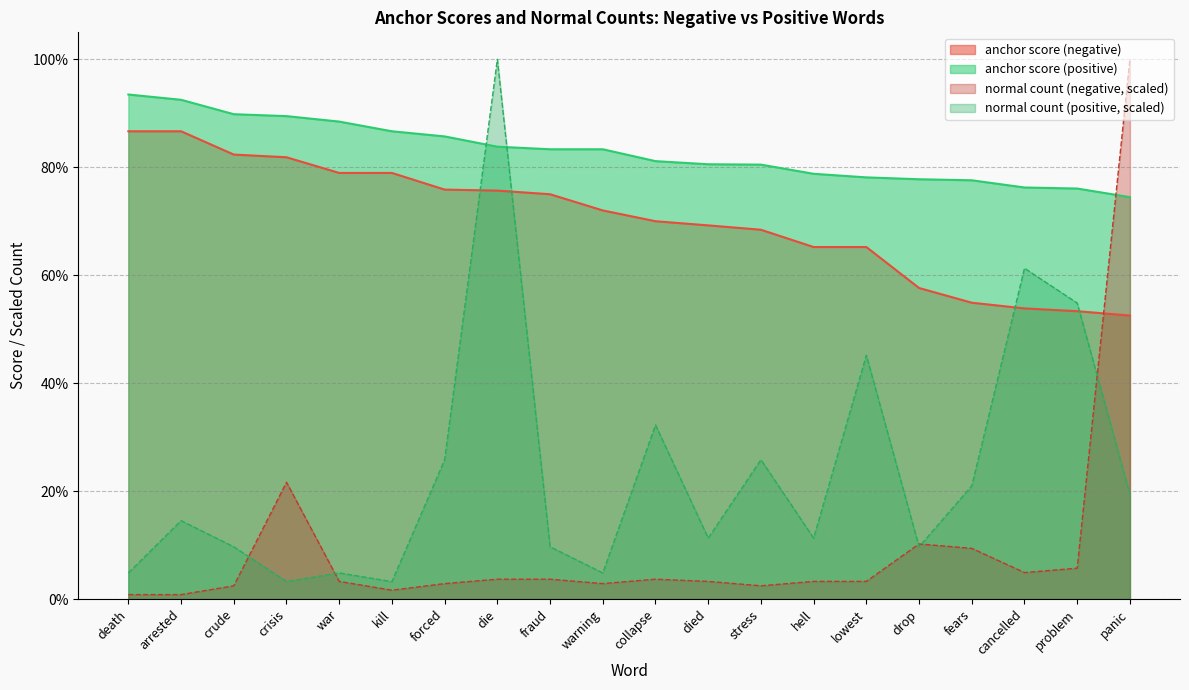

Reading right to left, what are all the values shown in this chart?

anchor score (negative): 0.5	0.5	0.5	0.5	0.6	0.7	0.7	0.7	0.7	0.7	0.7	0.8	0.8	0.8	0.8	0.8	0.8	0.8	0.9	0.9
anchor score (positive): 0.7	0.8	0.8	0.8	0.8	0.8	0.8	0.8	0.8	0.8	0.8	0.8	0.8	0.9	0.9	0.9	0.9	0.9	0.9	0.9
normal (negative): 1.0	0.1	0.0	0.1	0.1	0.0	0.0	0.0	0.0	0.0	0.0	0.0	0.0	0.0	0.0	0.0	0.2	0.0	0.0	0.0
normal (positive): 0.2	0.5	0.6	0.2	0.1	0.5	0.1	0.3	0.1	0.3	0.0	0.1	1.0	0.3	0.0	0.0	0.0	0.1	0.1	0.0